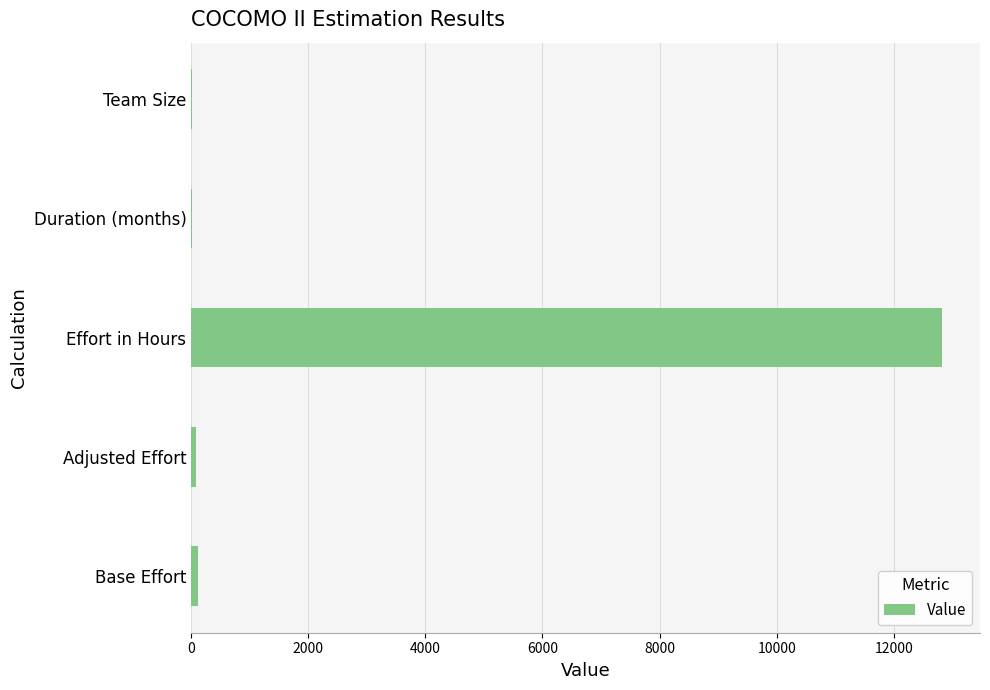

Are the bars horizontal?

Yes